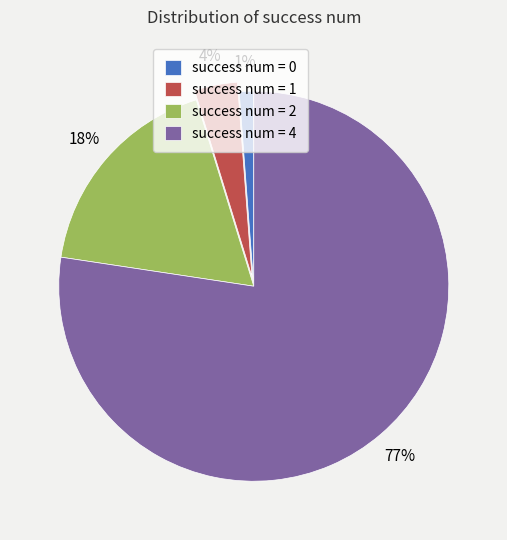

Rank the categories by value from lowest to highest.

success num = 0, success num = 1, success num = 2, success num = 4